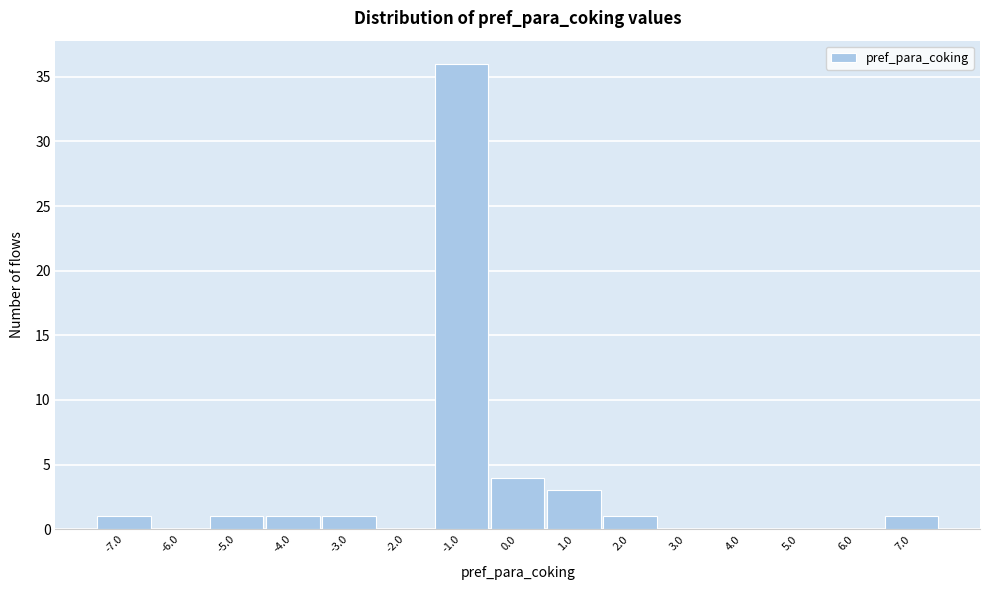

Reading left to right, extract all data points from this chart.

-7.0=1	-6.0=0	-5.0=1	-4.0=1	-3.0=1	-2.0=0	-1.0=36	0.0=4	1.0=3	2.0=1	3.0=0	4.0=0	5.0=0	6.0=0	7.0=1